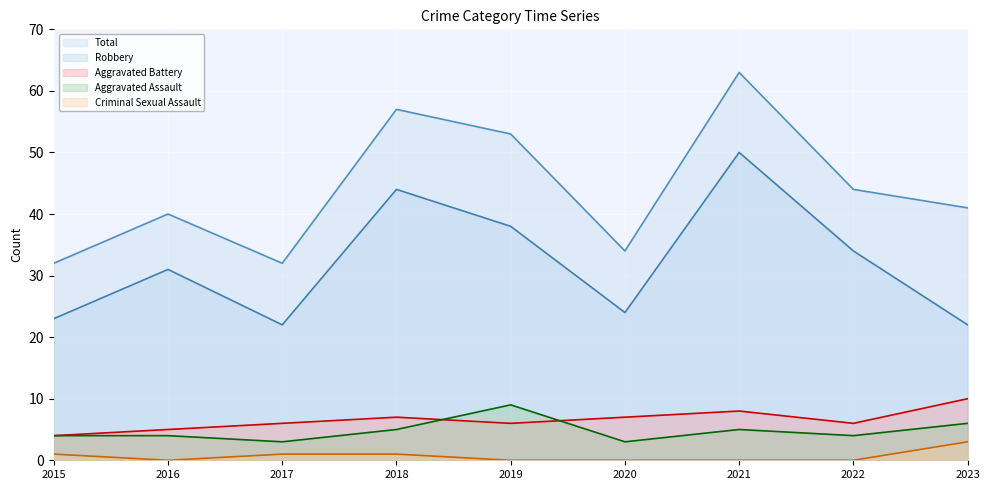

At which label does Total reach its peak?

2021